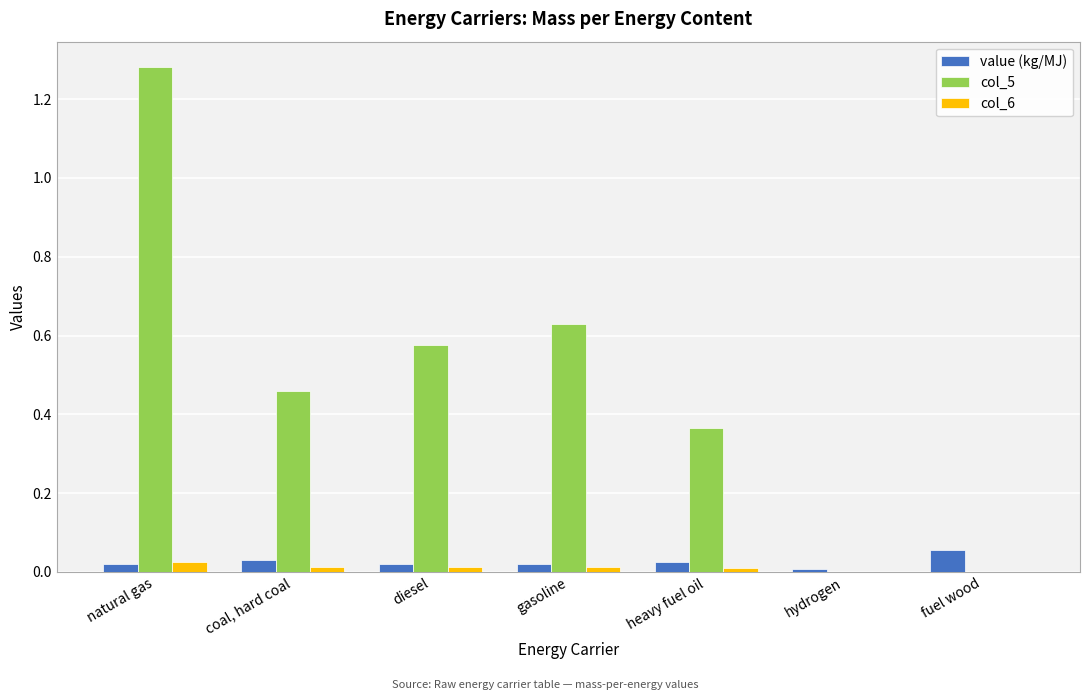

Is it true that value (kg/MJ) equals 0.0 at coal, hard coal?

True